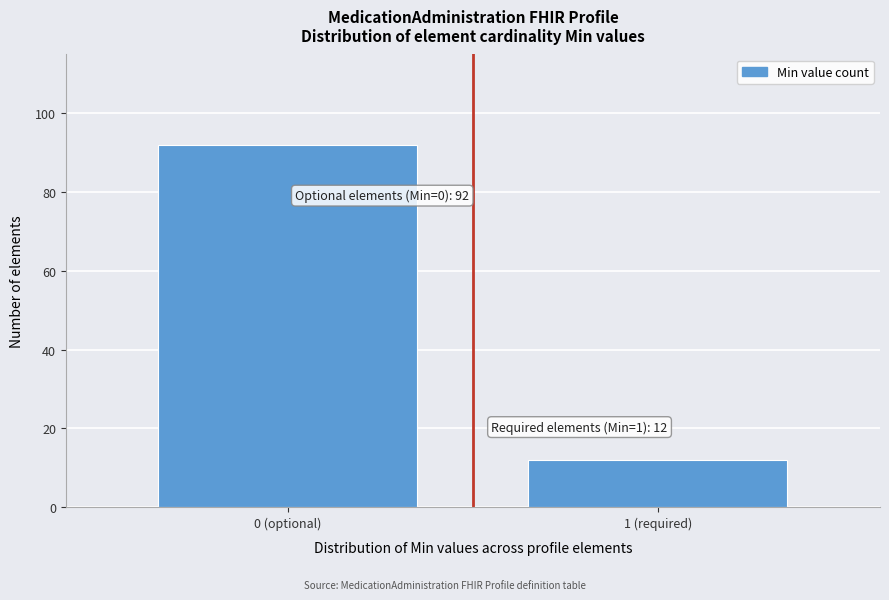

Reading left to right, list all the values displayed in this chart.

0 (optional)=92	1 (required)=12